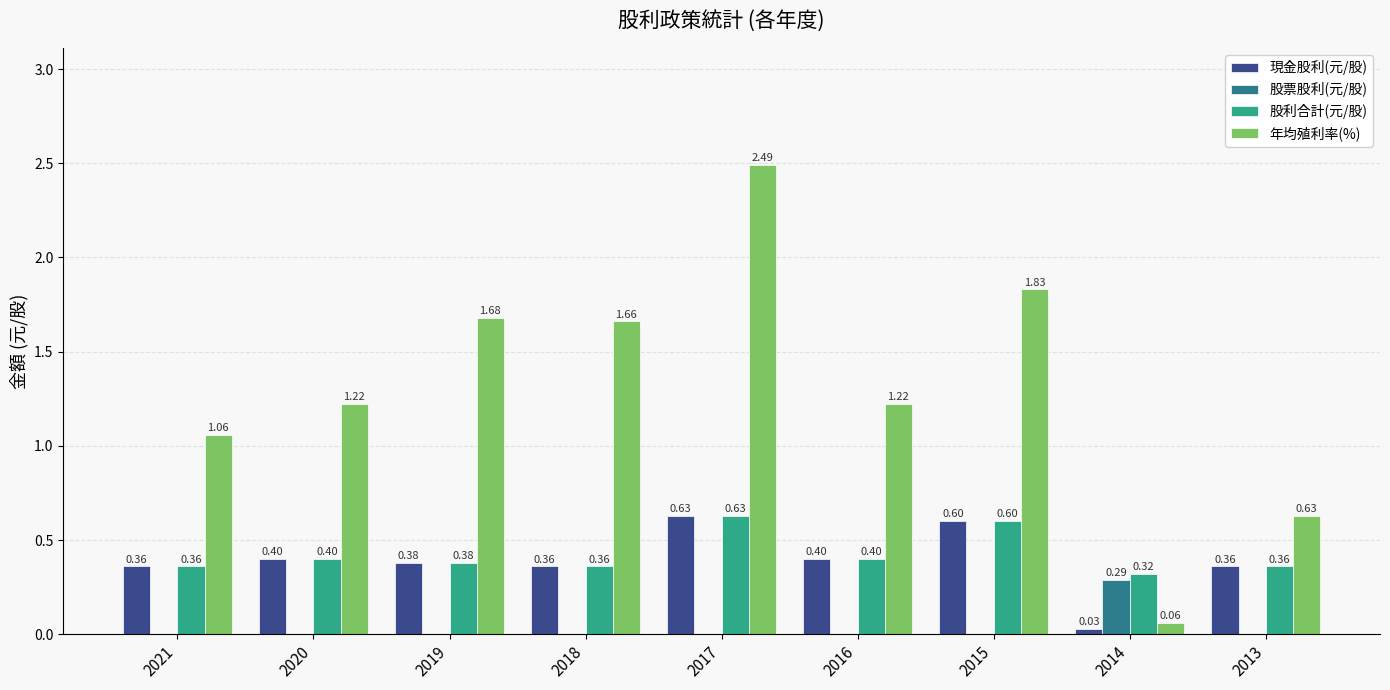

Are the bars grouped side by side (vs. stacked)?

Yes